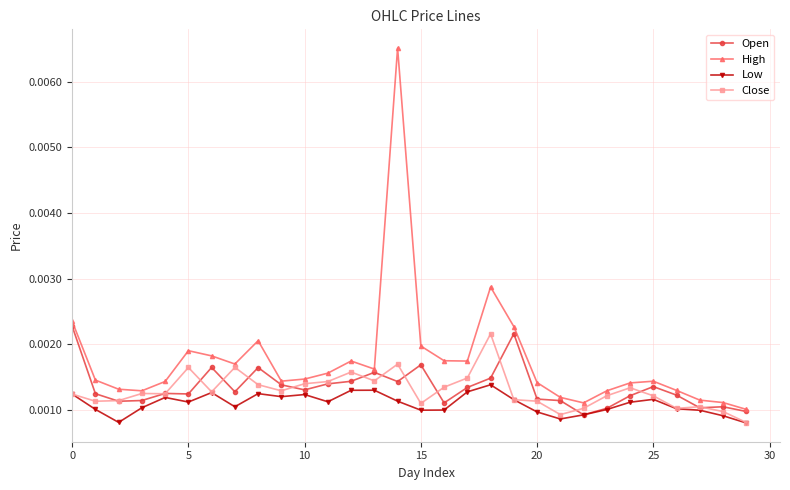

Does the chart display data point markers on the line(s)?

Yes